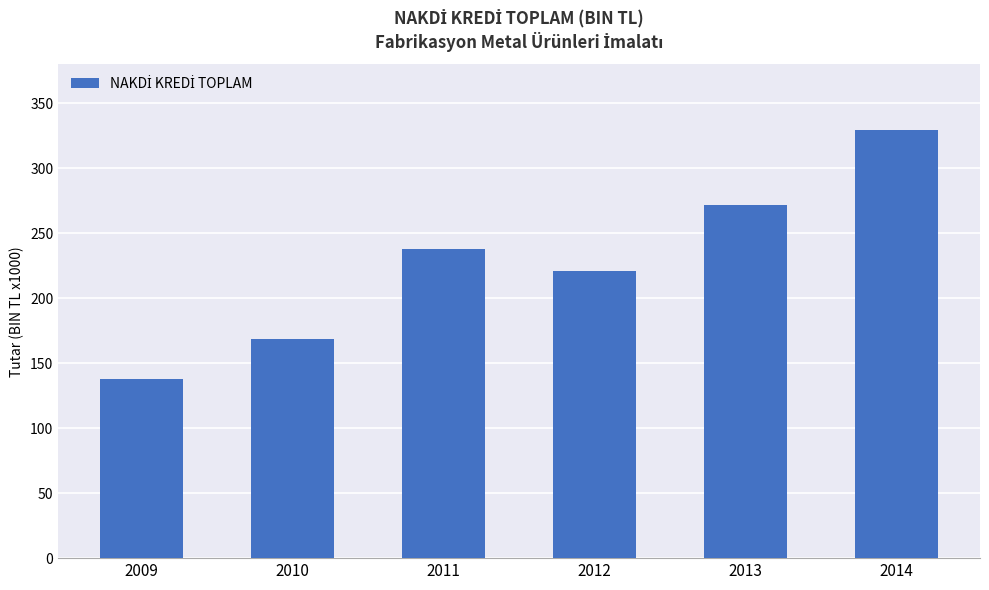

Are the bars horizontal?

No